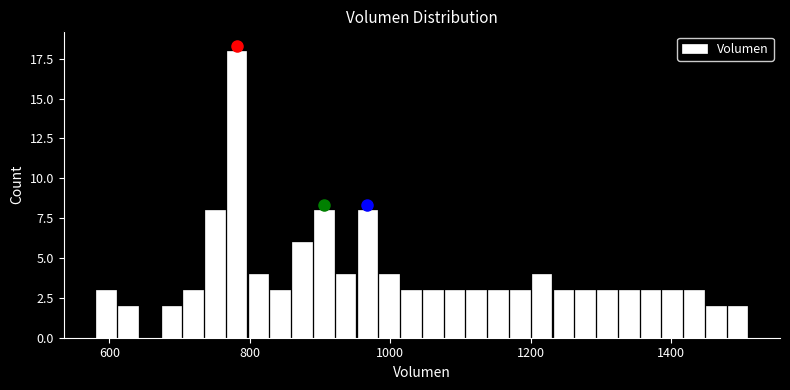

Around what value on the x-axis is the tallest bar? Give the approximate position of its centre, as read against the axis.

780